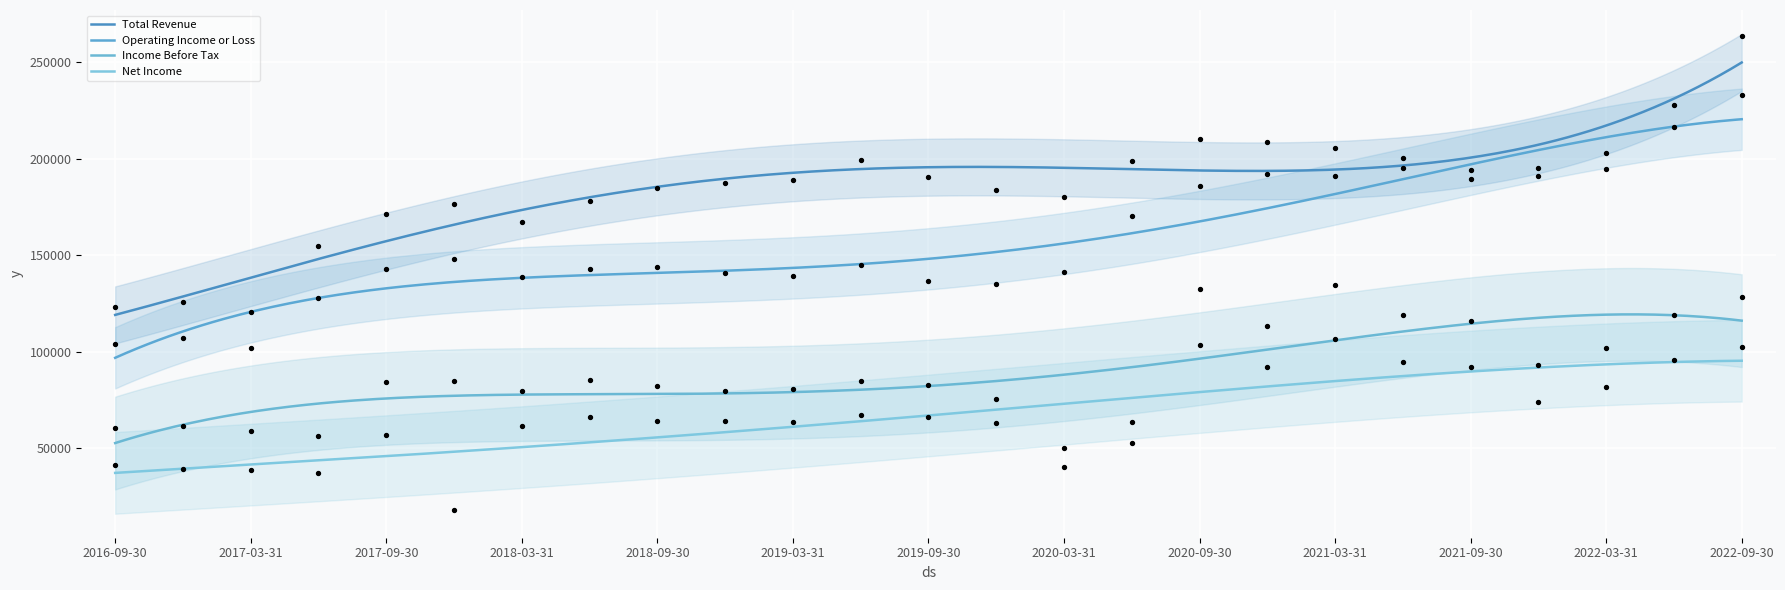

At how many categories does at least one series exceed 33130?

25